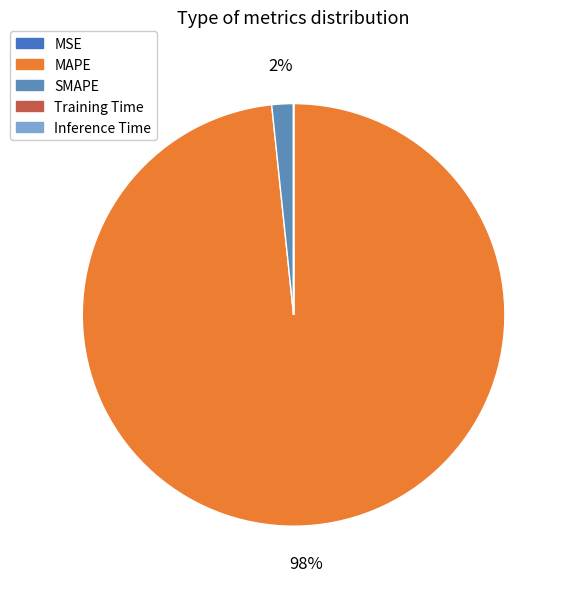

True or false: MAPE accounts for 98% of the total.

True